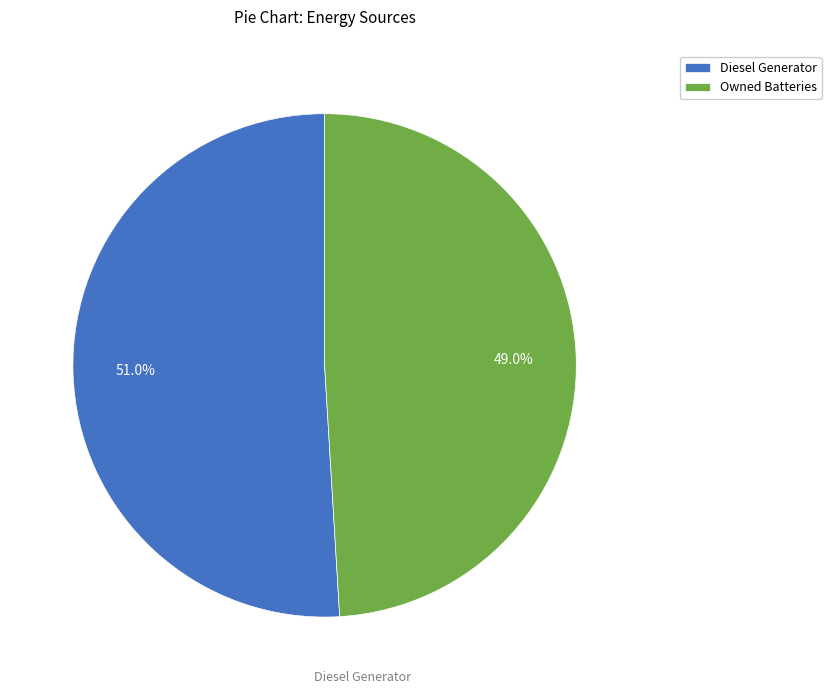

Rank the categories by value from lowest to highest.

Owned Batteries, Diesel Generator